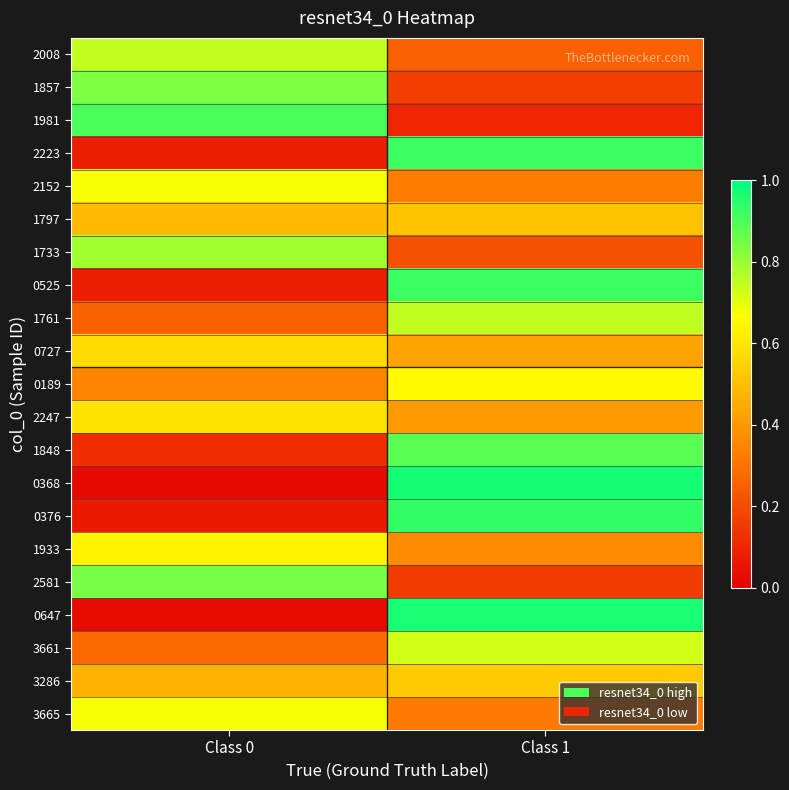

At Class 0, list the series in order from largest to smallest.

1981, 2581, 1857, 1733, 2008, 3665, 2152, 1933, 2247, 0727, 1797, 3286, 0189, 3661, 1761, 1848, 0525, 2223, 0376, 0647, 0368